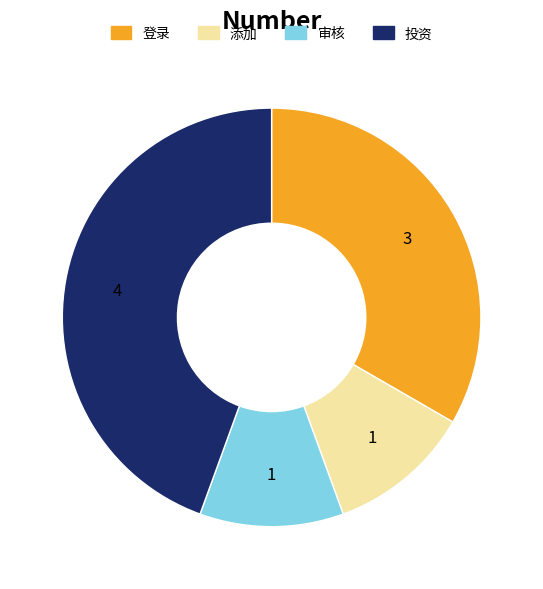

Do 审核 and 投资 together represent more than half of the pie?

Yes